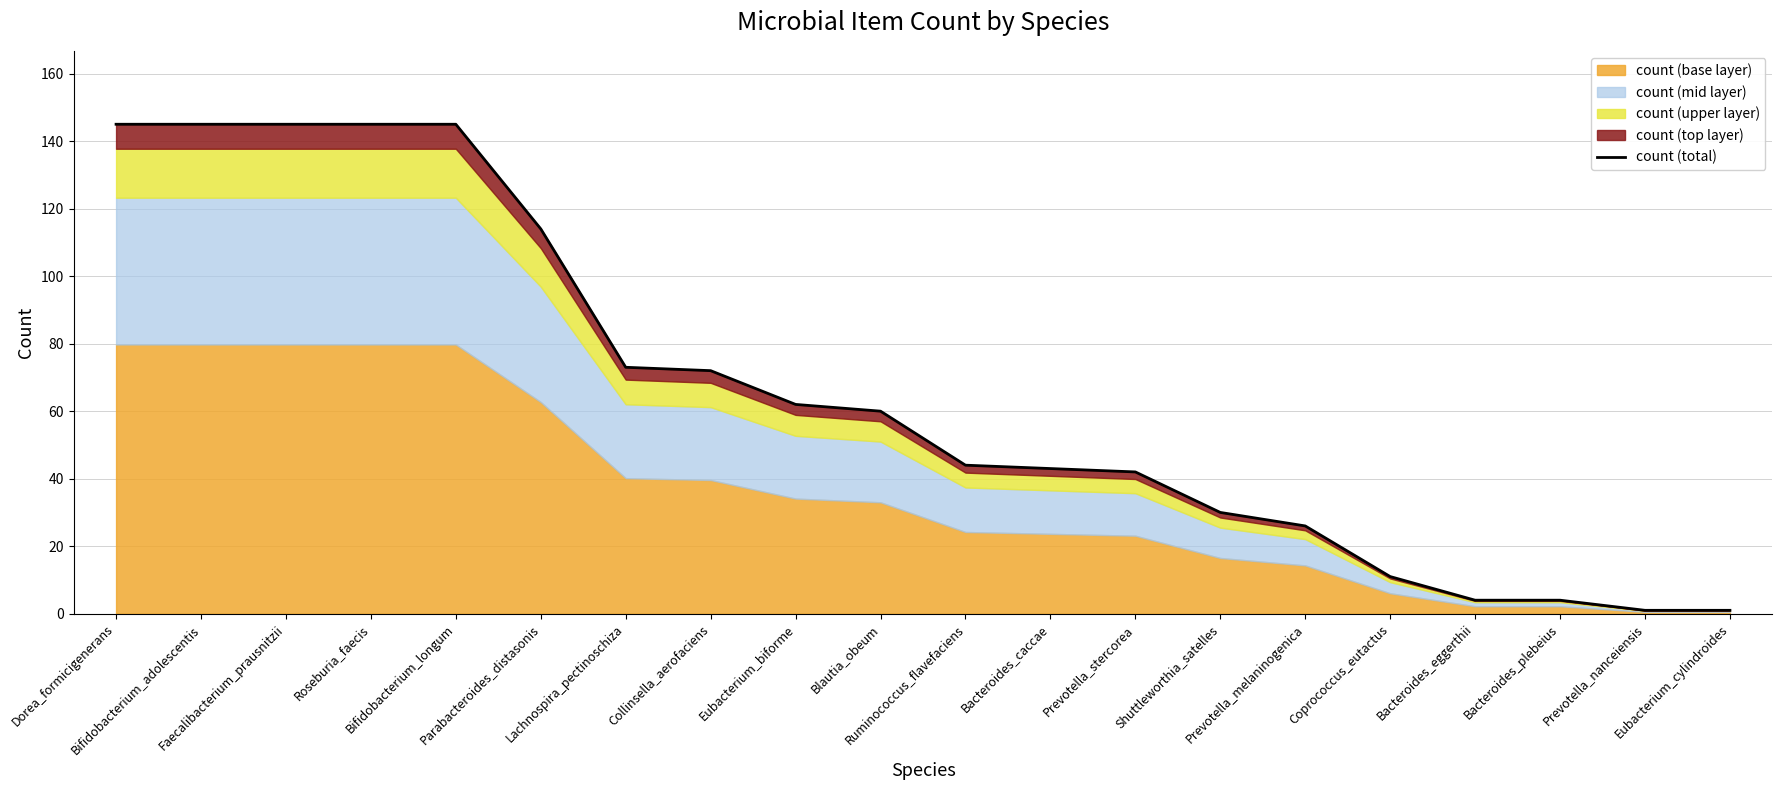

What is the sum of all values?

1312